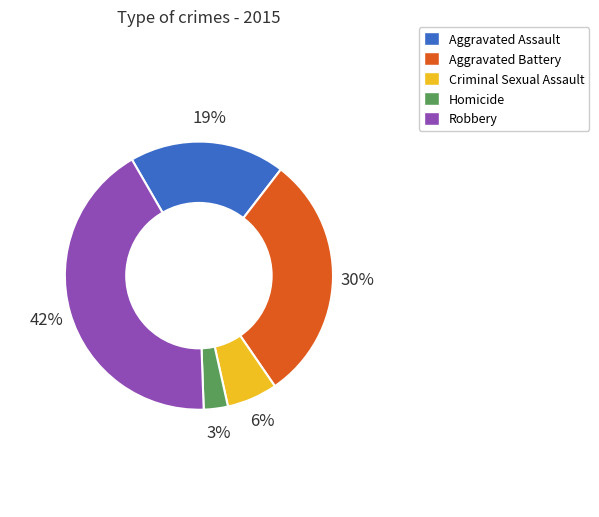

Combined, do Criminal Sexual Assault and Aggravated Battery account for over 50%?

No